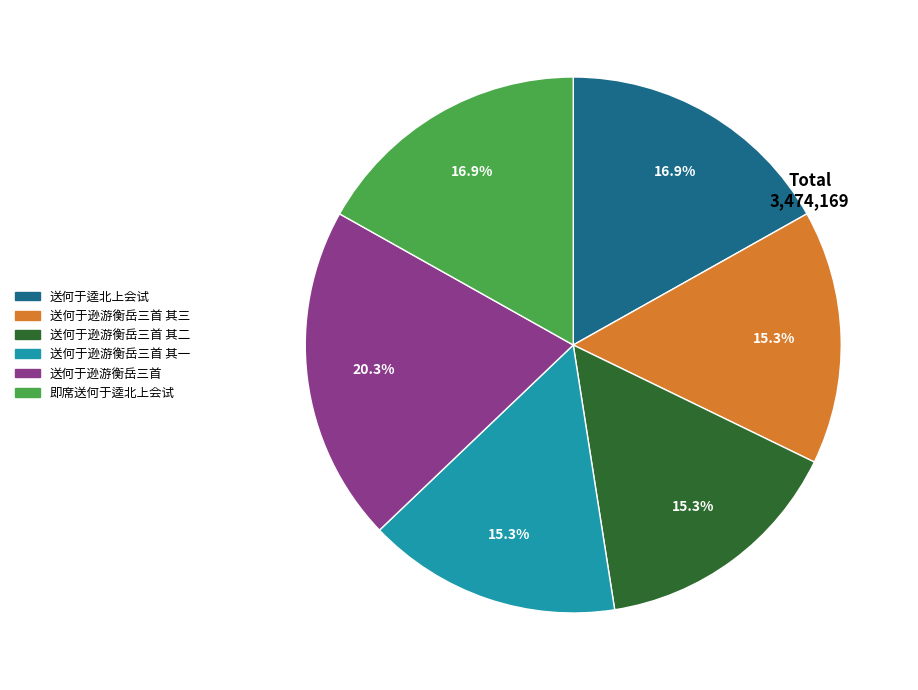

True or false: 送何于逊游衡岳三首 accounts for 20% of the total.

True